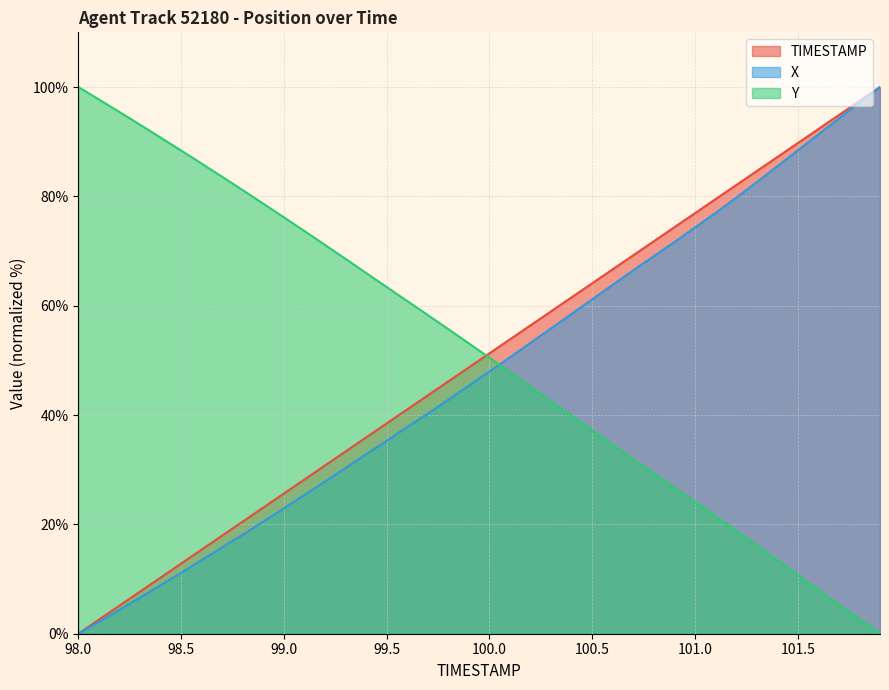

Between which two adjacent categories do TIMESTAMP and Y first intersect?

99.9 and 100.0